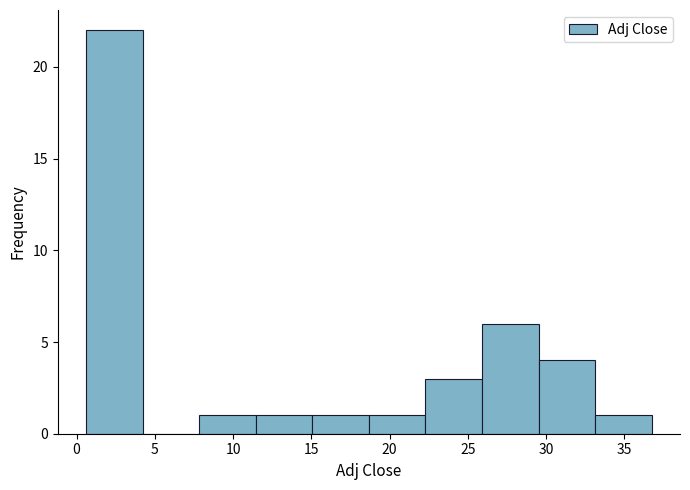

Reading left to right, list every bar in this chart as the range it spans on the x-axis followed by its height. Neither the bar edges nor the heights are printed on the chart, so give them approximately, as read against the axes.

0.5 to 4.0: 22
4.0 to 8.0: 0
8.0 to 11.5: 1
11.5 to 15.0: 1
15.0 to 18.5: 1
18.5 to 22.5: 1
22.5 to 26.0: 3
26.0 to 29.5: 6
29.5 to 33.0: 4
33.0 to 37.0: 1